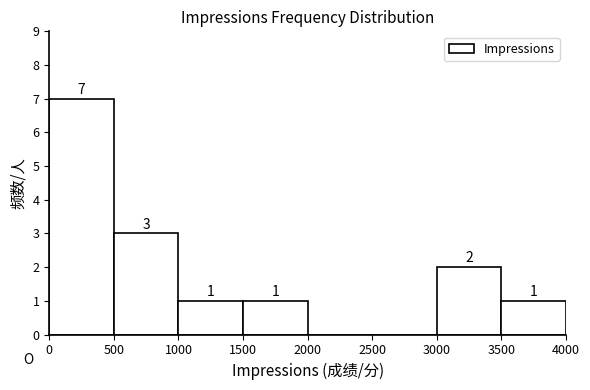

Which range on the x-axis has the tallest bar?

0 to 500